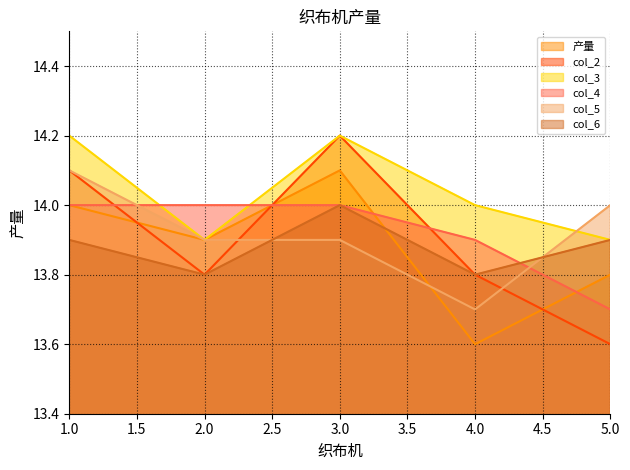

How many intersections are there between col_3 and col_4?

2